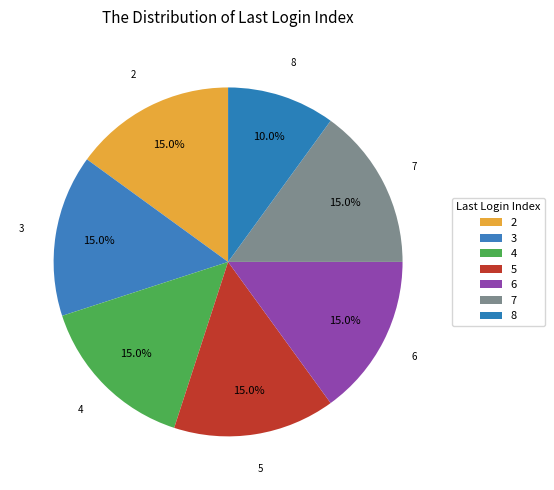

Count the number of slices in the pie.

7